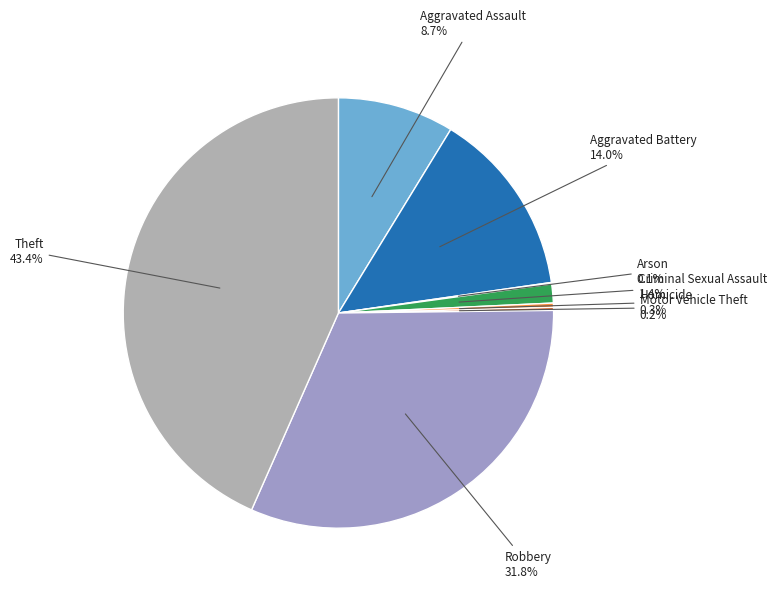

To the nearest percent, what portion does Aggravated Assault represent?

9%